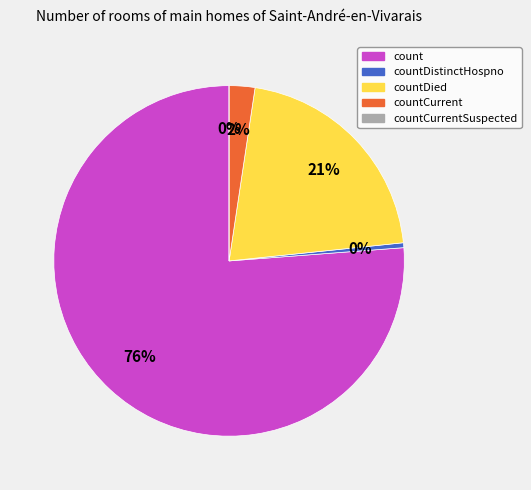

What percentage is NOT represented by countDistinctHospno?

99.6%